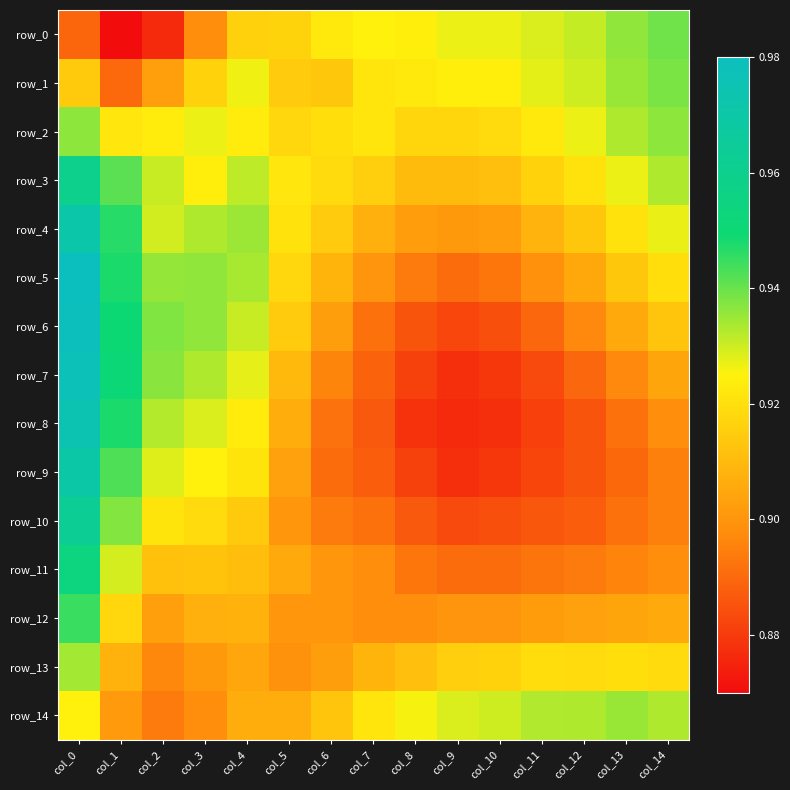

Rank the series at col_2 from highest to lowest value.

row_6, row_7, row_5, row_8, row_3, row_4, row_9, row_2, row_10, row_11, row_1, row_12, row_13, row_14, row_0